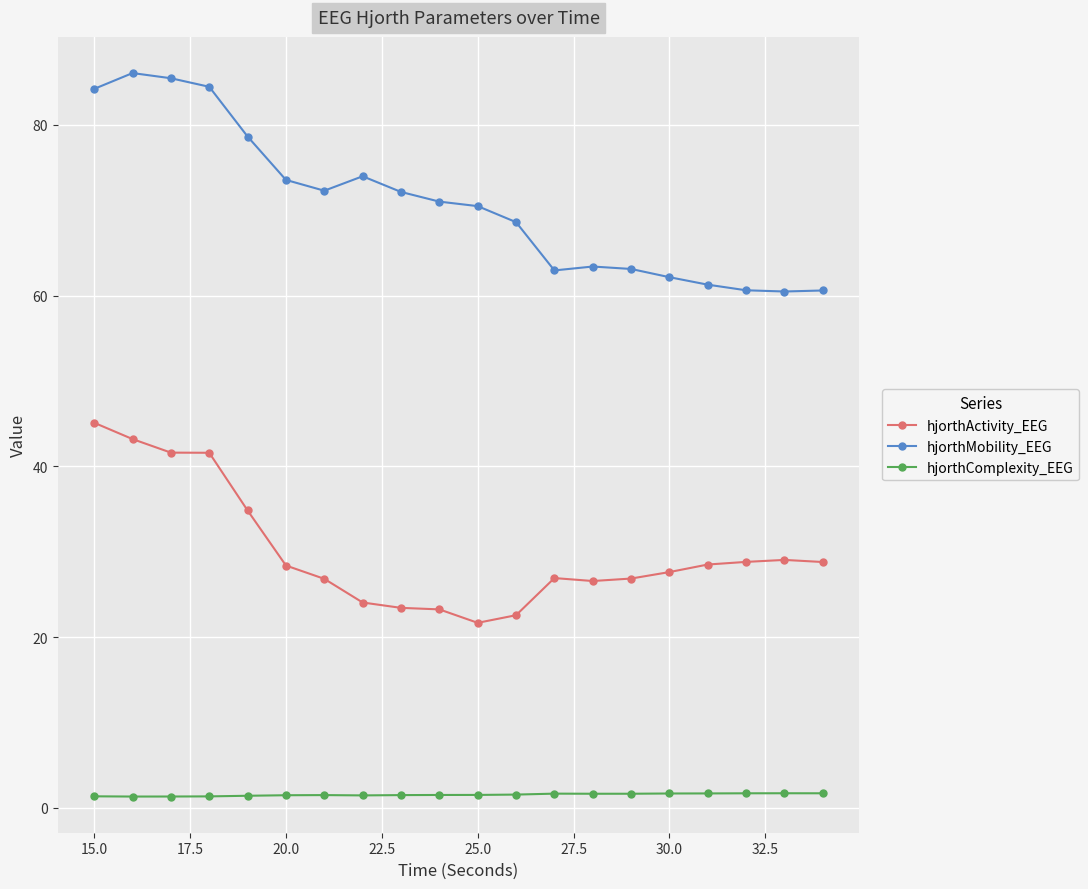

What is the highest value of the hjorthMobility_EEG series?

86.1